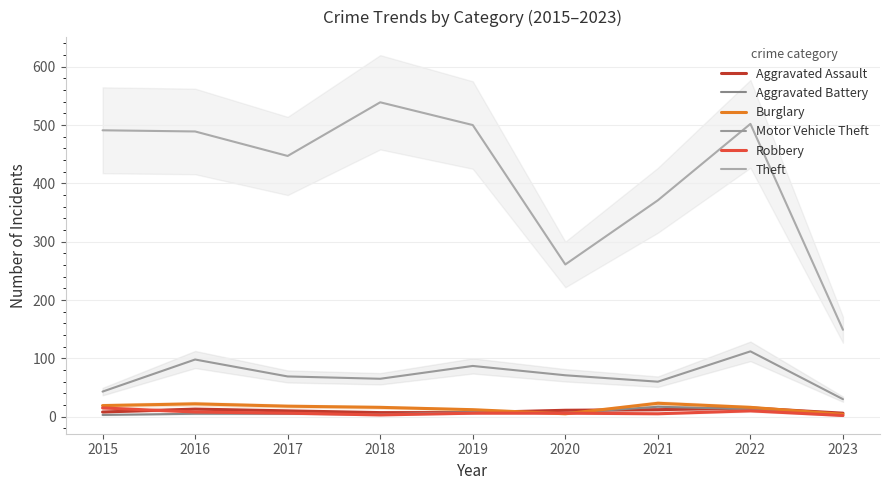

What is the value of the Aggravated Battery point at the 7th from the left?

17